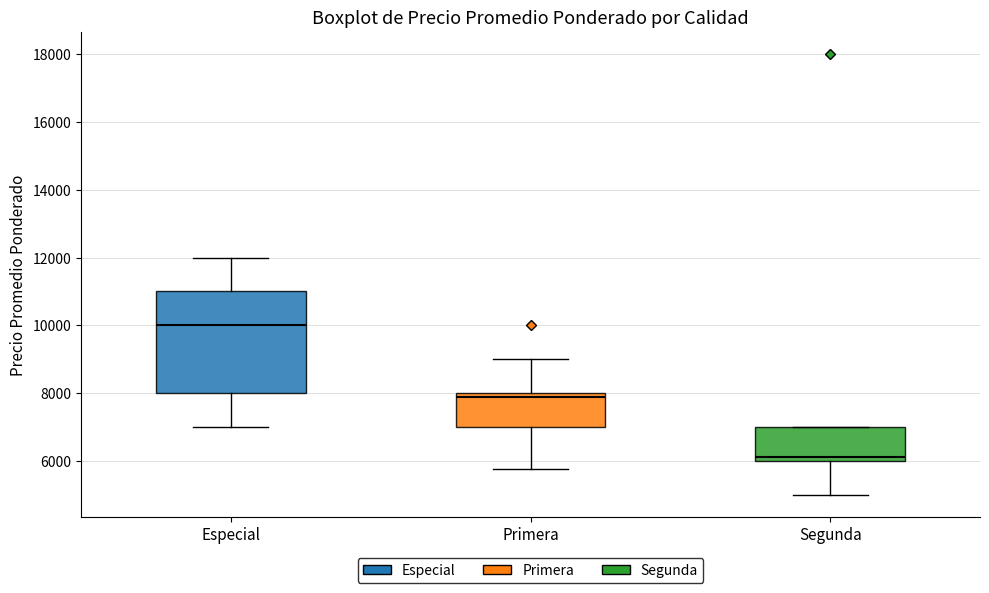

Which box has the lowest median line?

Segunda